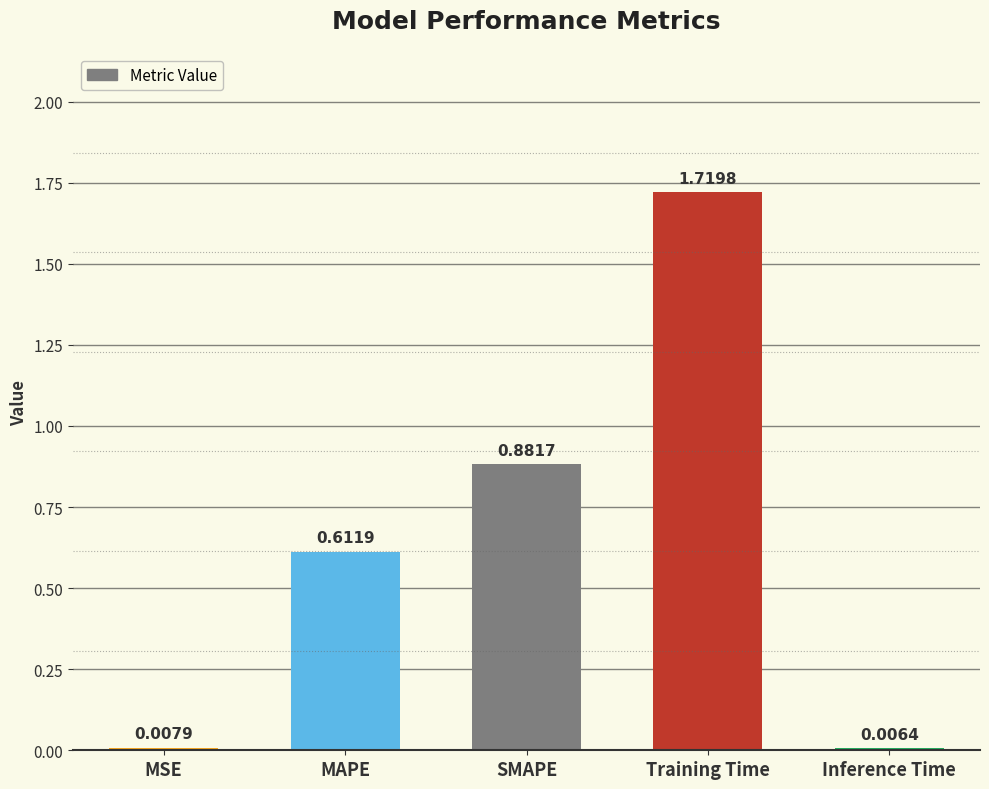

Which category has the highest value across all series?

Training Time